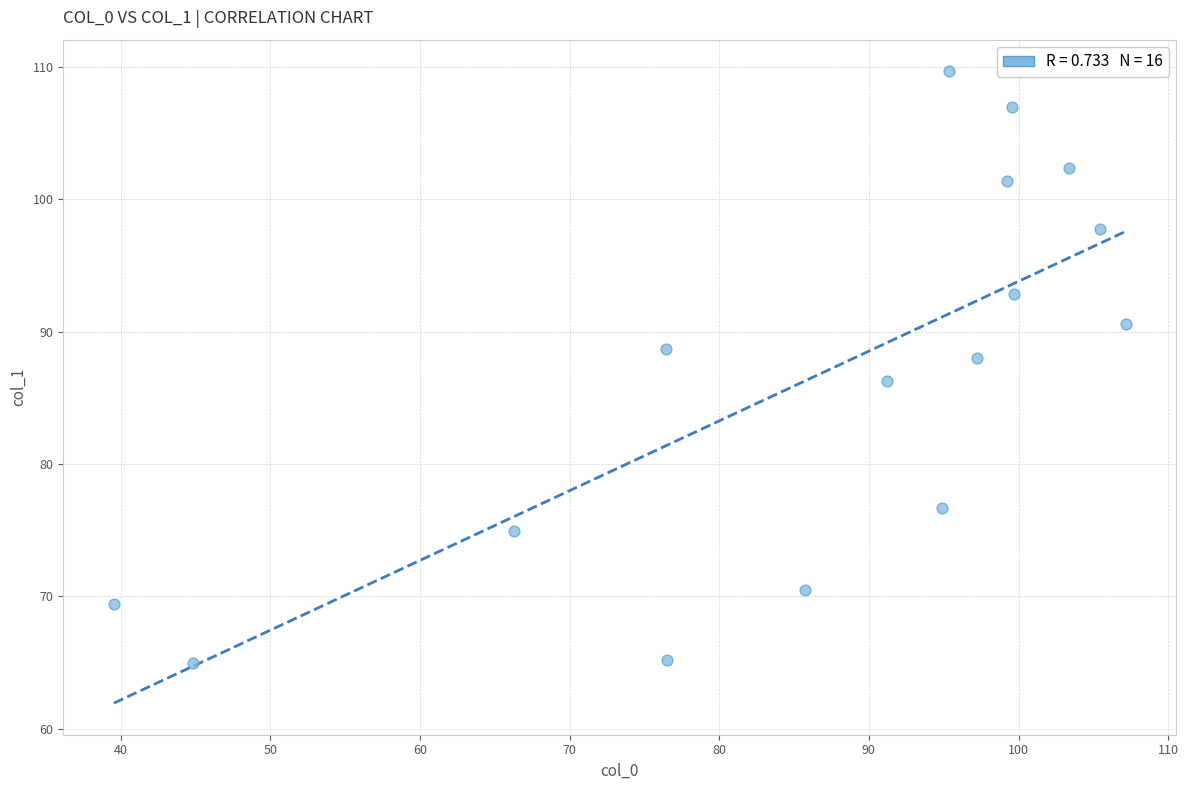

What is the range of Y values (max minus min)?

44.7